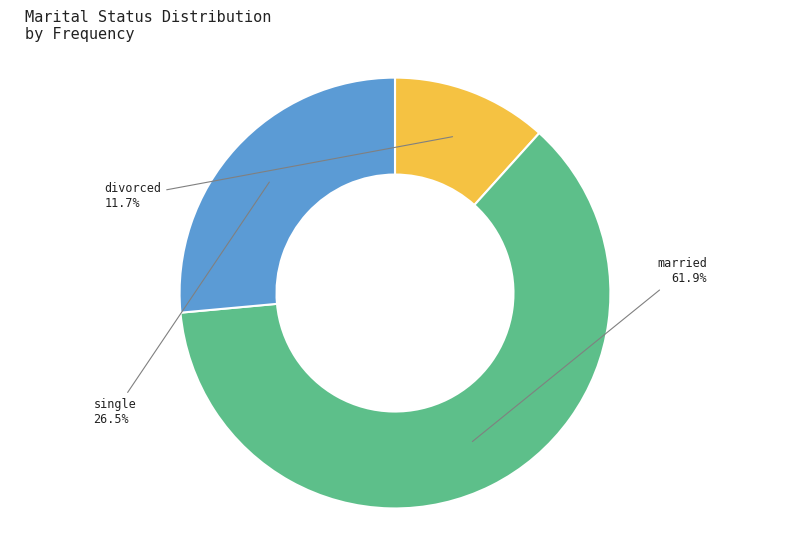

Is there any slice that represents more than half of the pie?

Yes